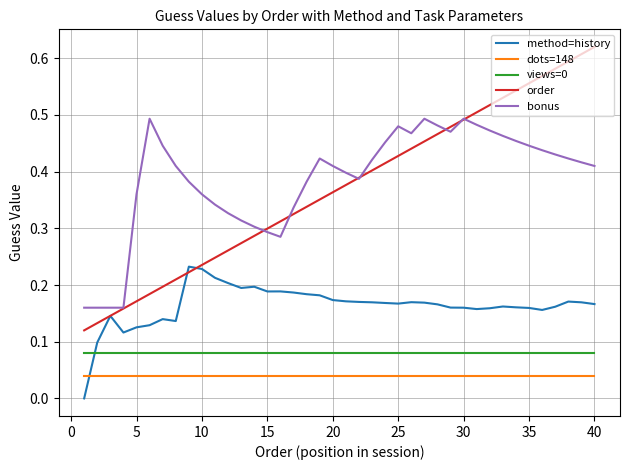

At how many categories does at least one series exceed 0?

40